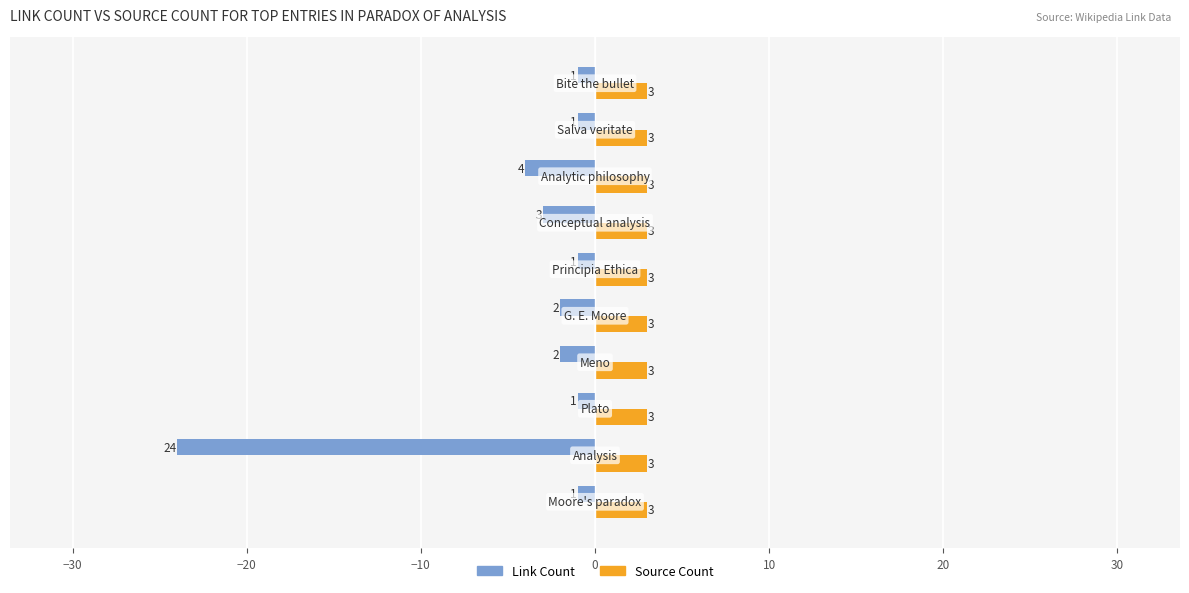

What is the maximum value shown in the chart?

3